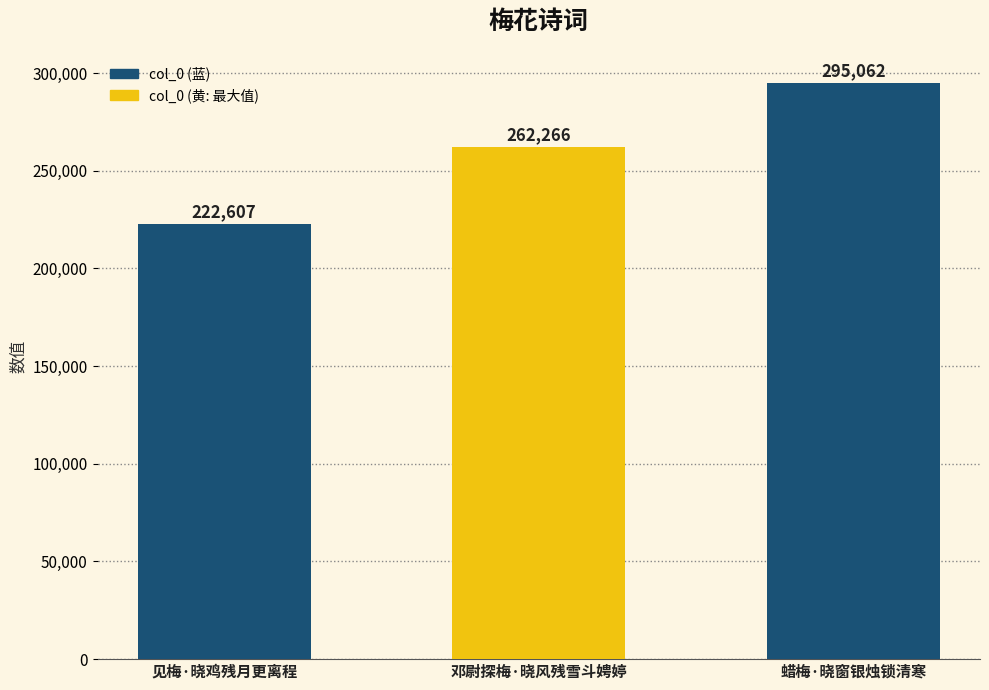

Reading left to right, transcribe all the data shown in this chart.

222607	262266	295062